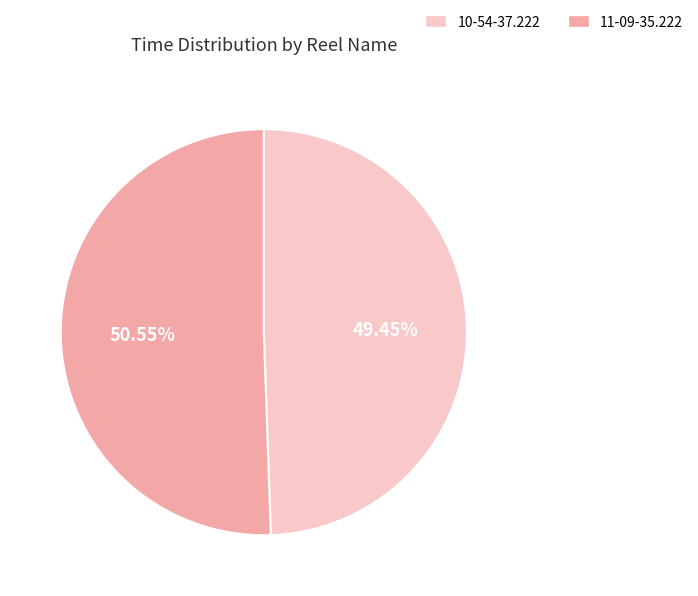

Which category has the smallest portion of the pie?

10-54-37.222